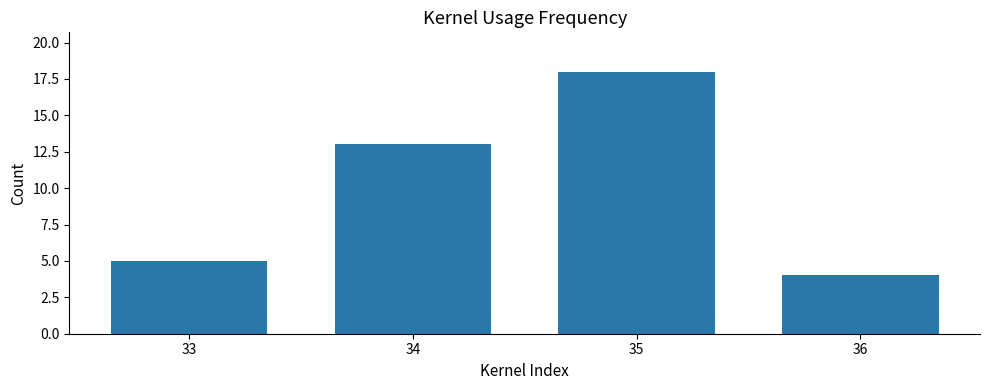

Where is the data nearest to the value 11?

34